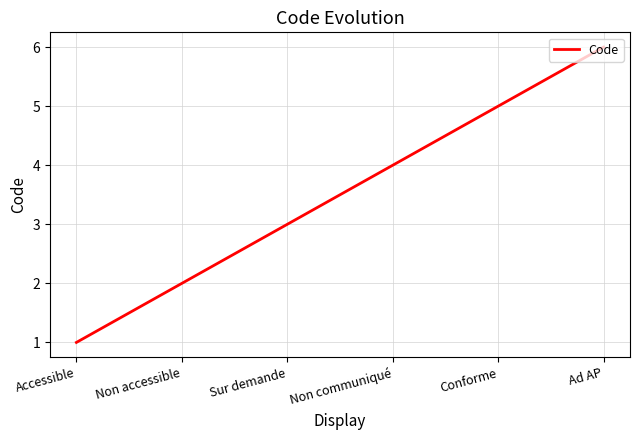

True or false: there are more than 2 points higher than both neighbors.

False